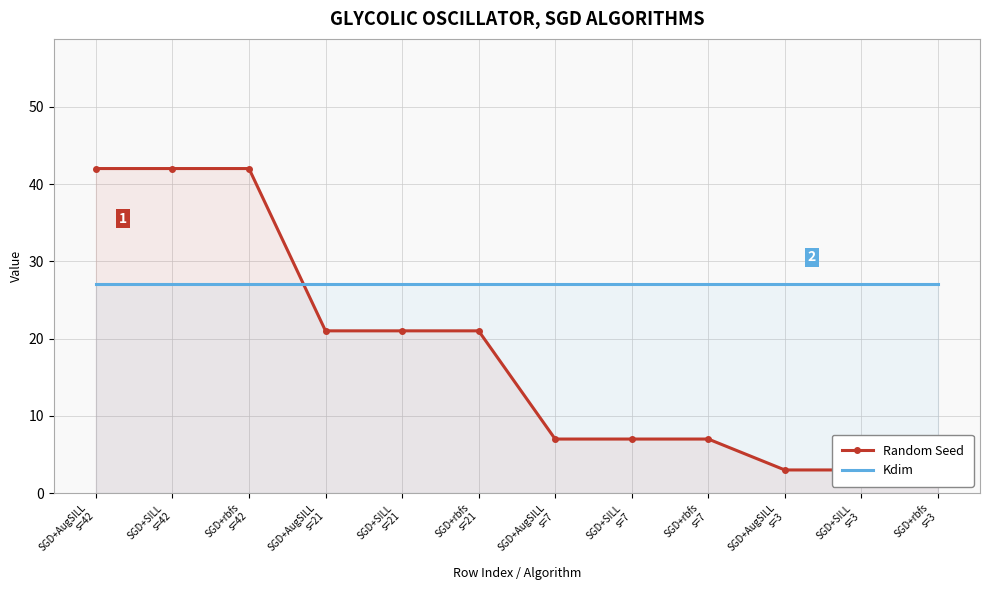

Count the number of categories in the chart.

12